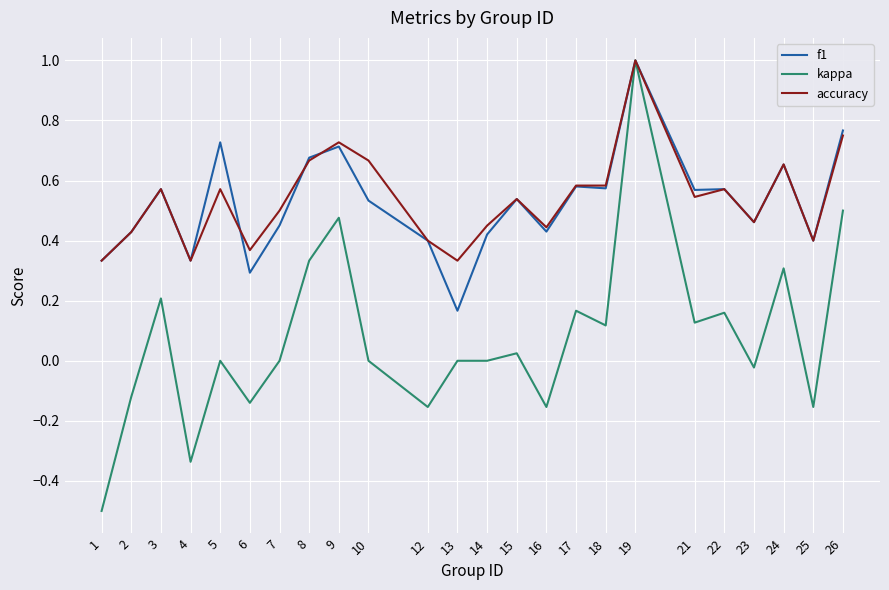

What are all the series names shown in the legend?

f1, kappa, accuracy